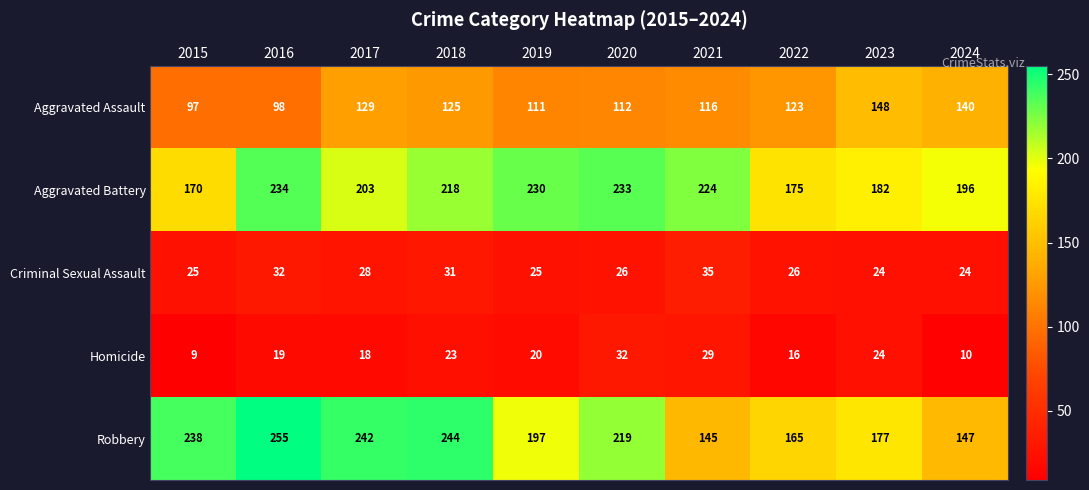

Is it true that Aggravated Assault equals 125 at 2018?

True